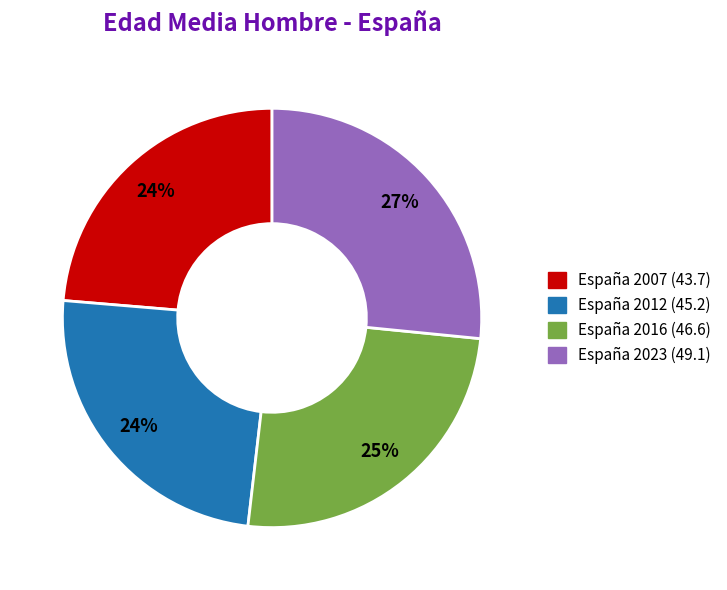

To the nearest percent, what portion does España 2007 represent?

24%